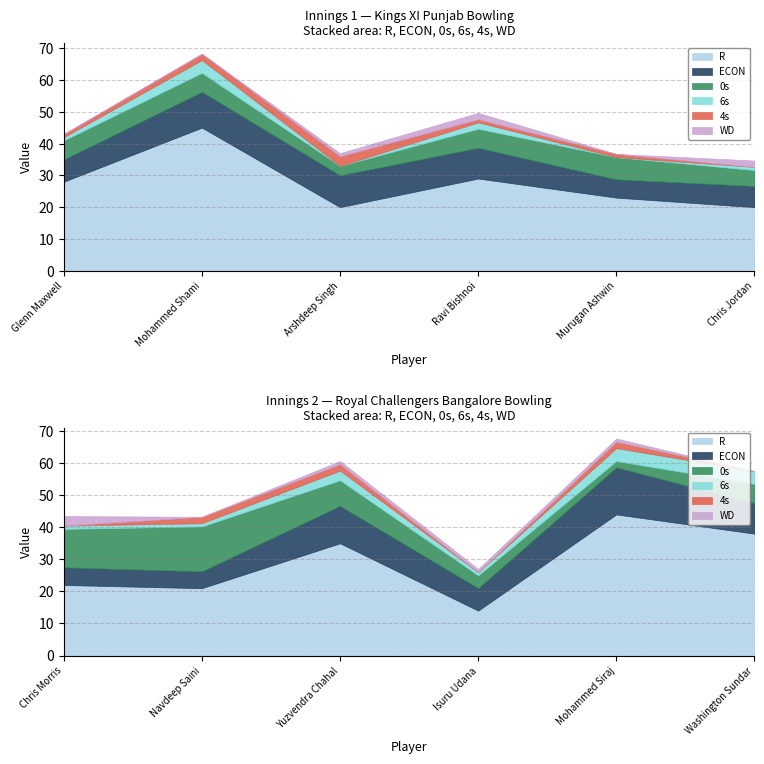

Does the chart display data point markers on the line(s)?

No